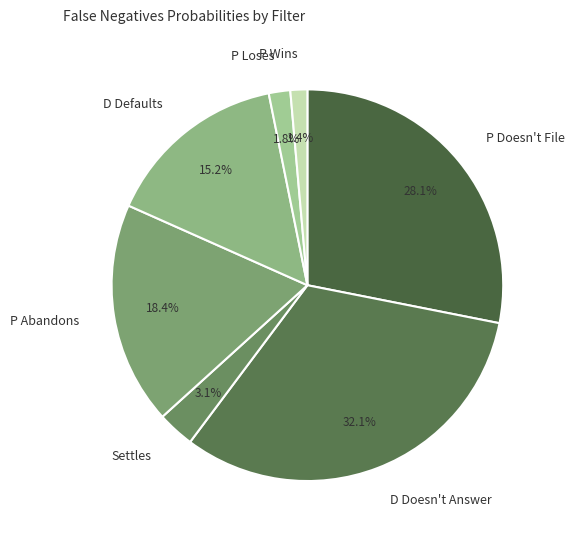

Does P Abandons represent more than half of the total?

No